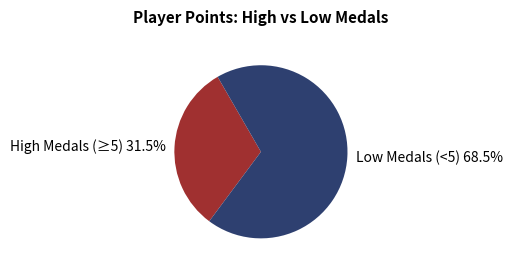

Between Low Medals (<5) 68.5% and High Medals (≥5) 31.5%, which is larger?

Low Medals (<5) 68.5%